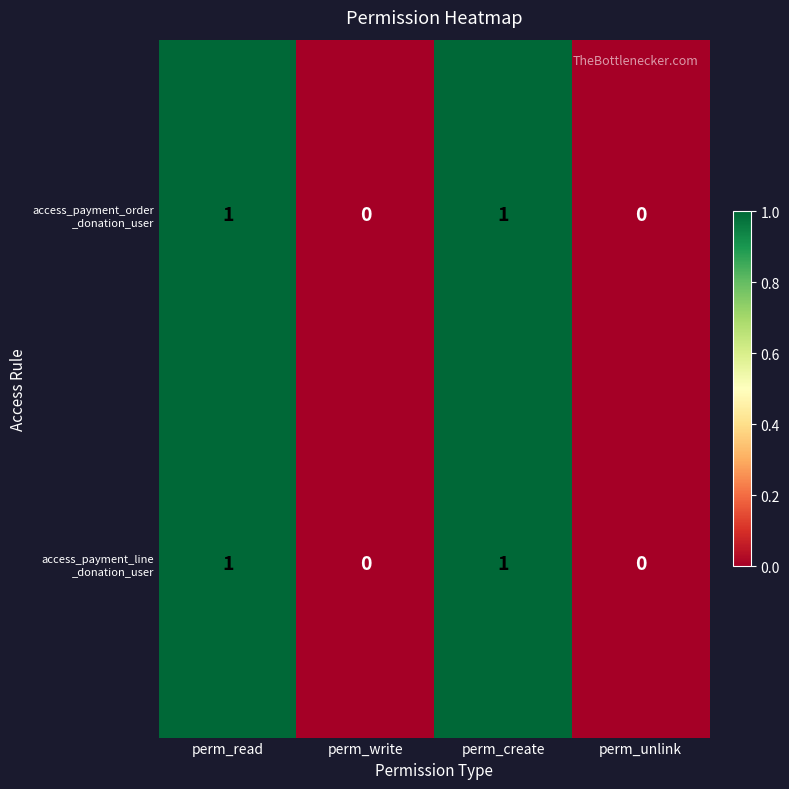

Count the number of data series in this chart.

2